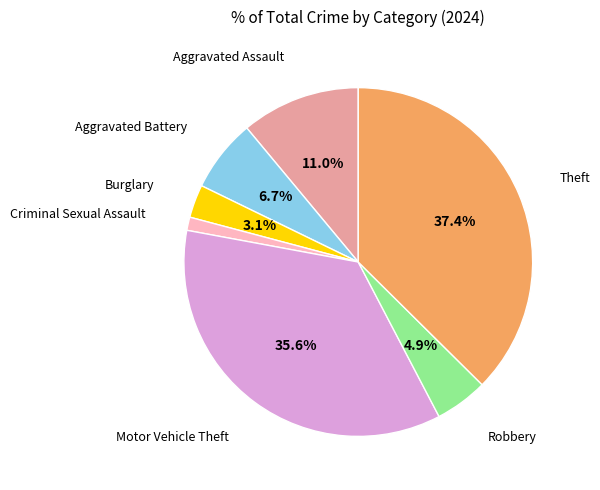

Does any single category account for the majority?

No